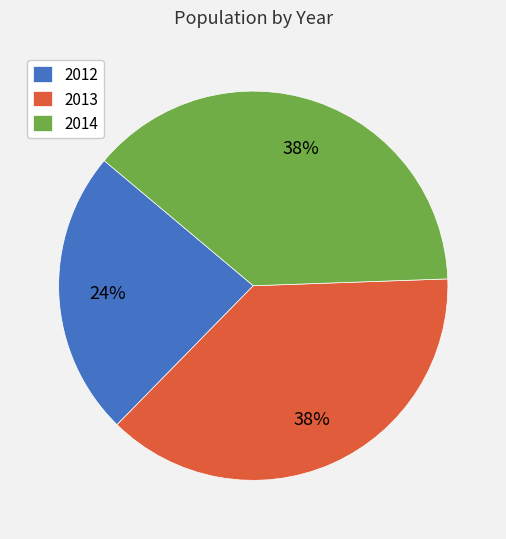

Between 2014 and 2012, which is larger?

2014